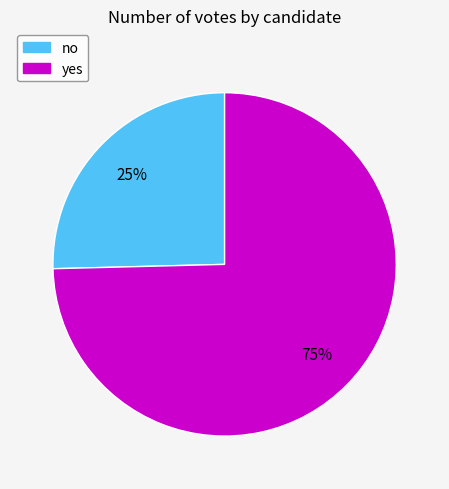

To the nearest percent, what is the average slice percentage?

50%